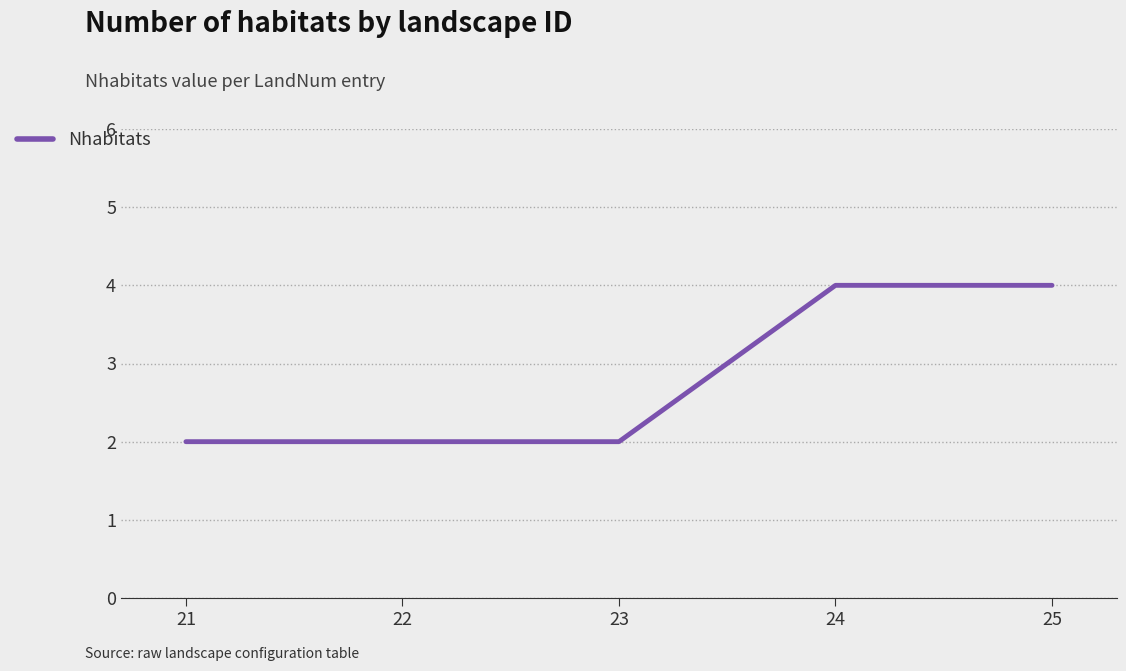

Read the value at 23.

2